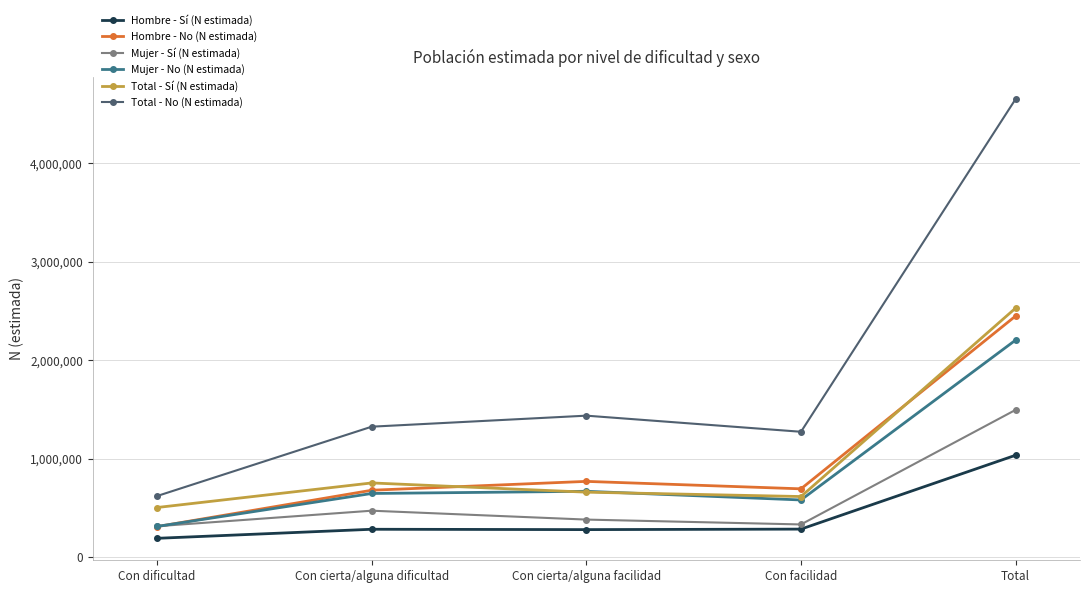

Is it true that Mujer - No (N estimada) equals 777522 at Con facilidad?

False